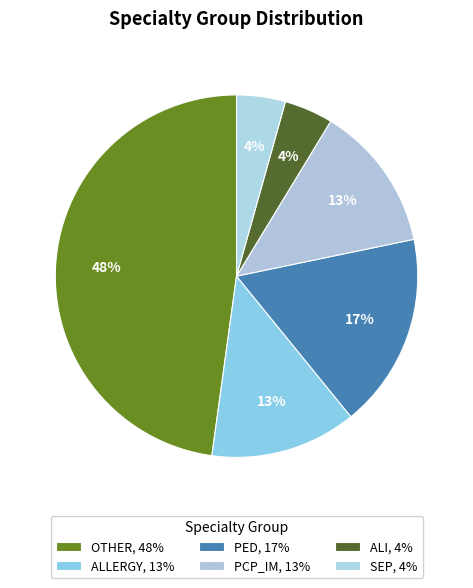

Is it true that OTHER is 59% of the pie?

False